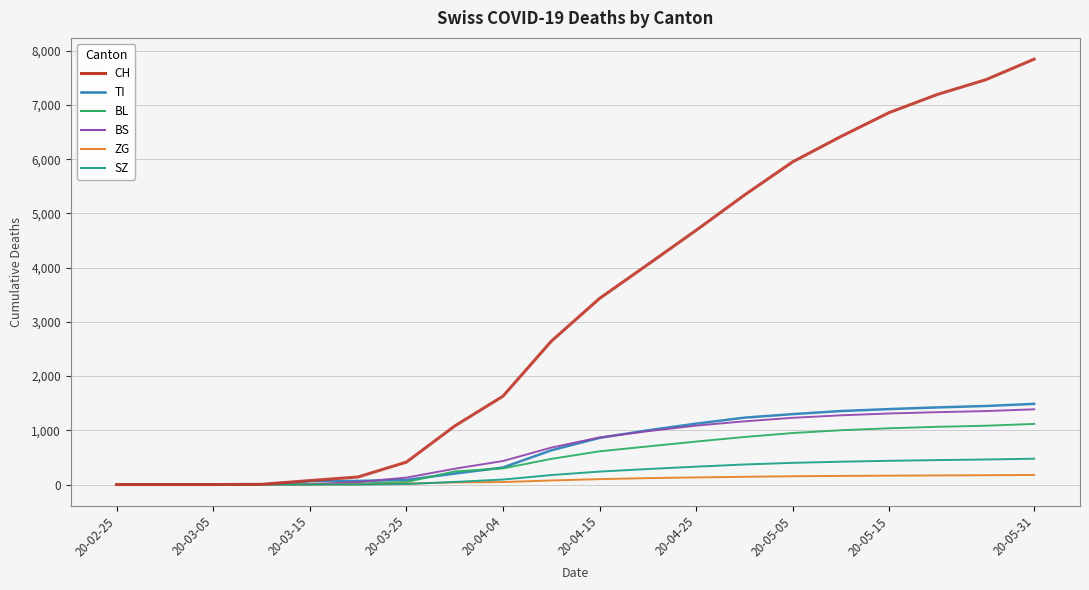

What is the average value of the CH series?

3263